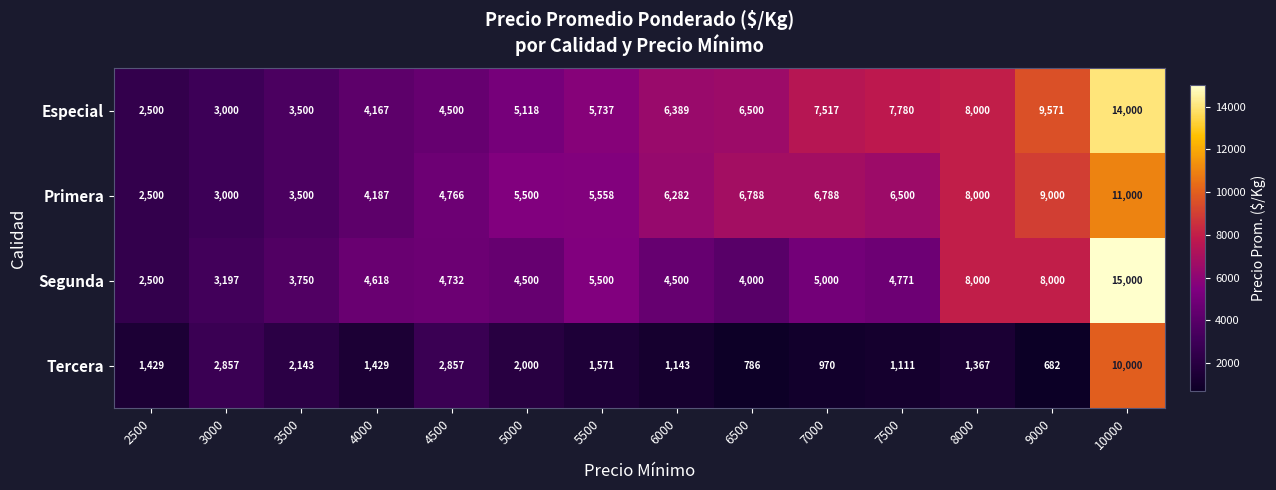

How many distinct data groups are displayed?

4